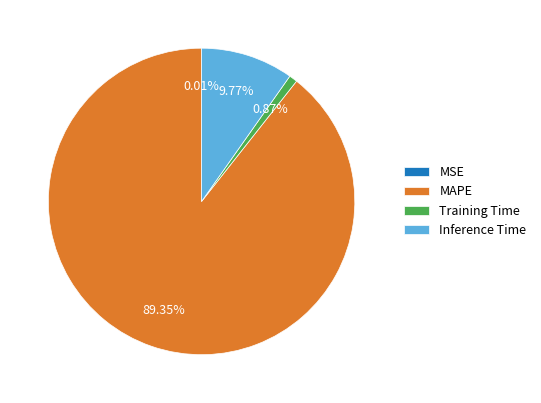

Which slice is the largest?

MAPE